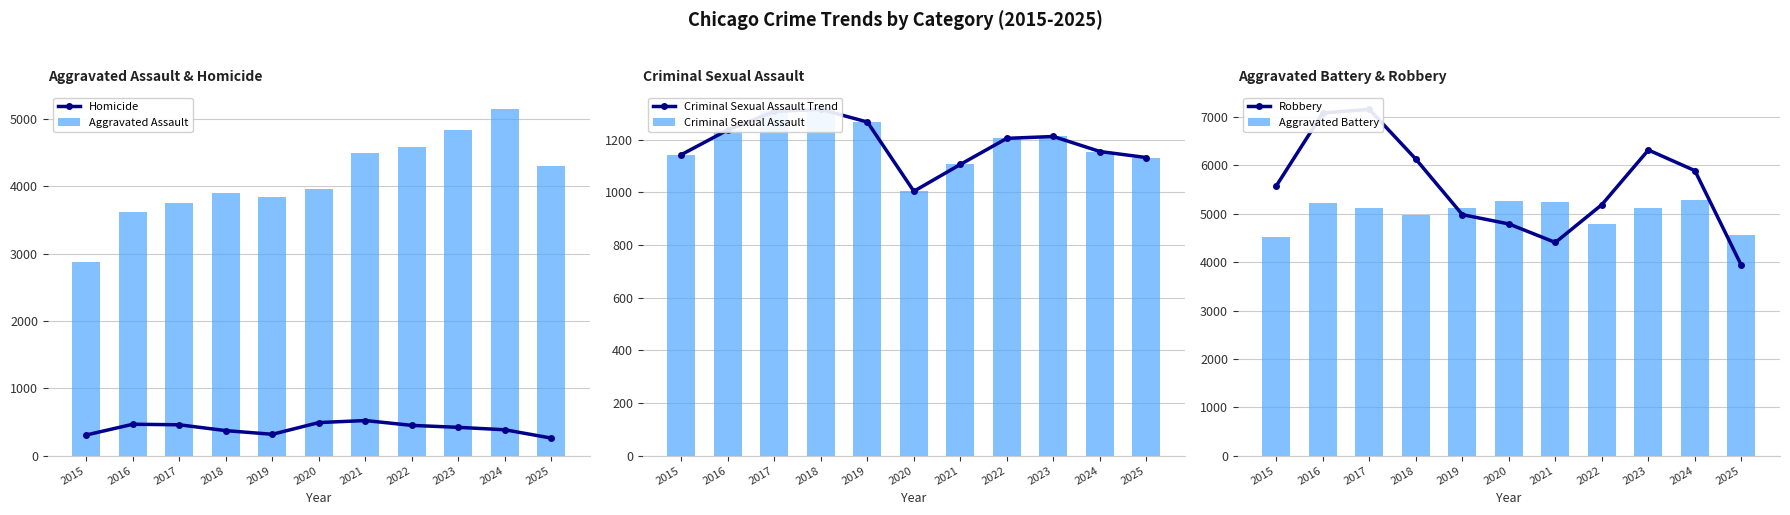

Between 2022 and 2015, which is larger?

2022